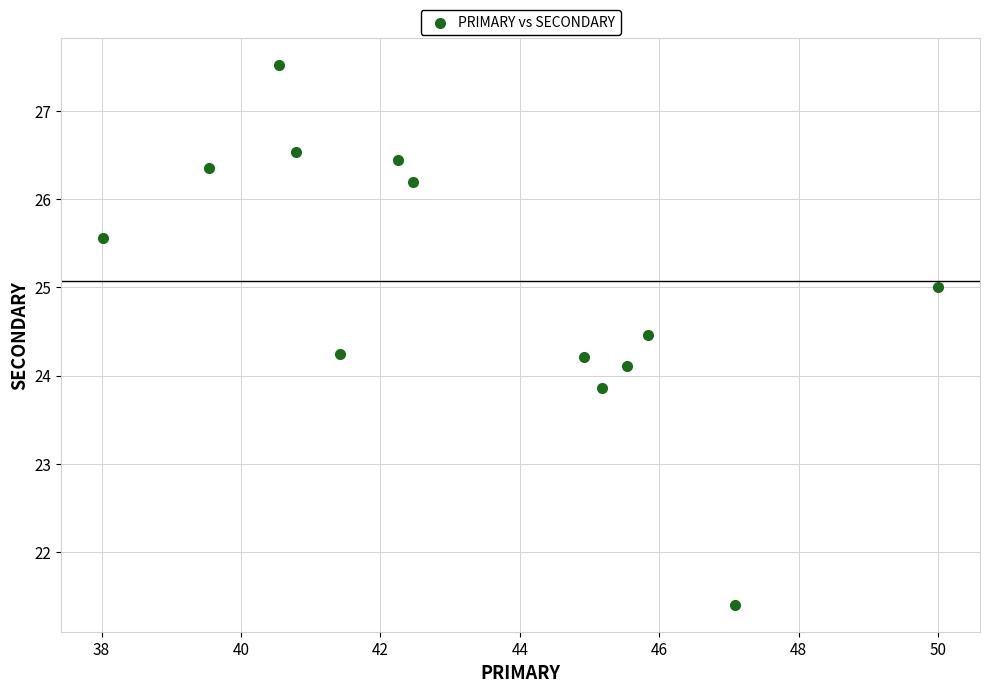

What is the range of Y values (max minus min)?

6.1